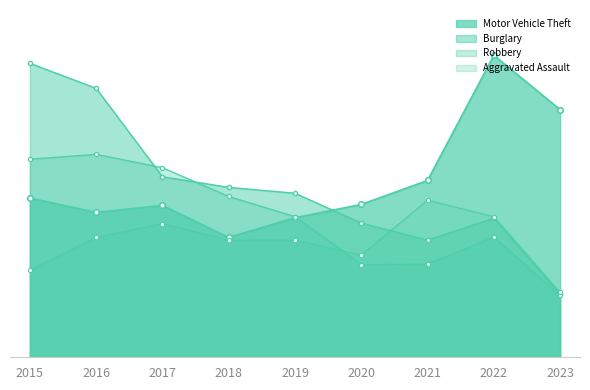

Read the Motor Vehicle Theft value at 2023.

465